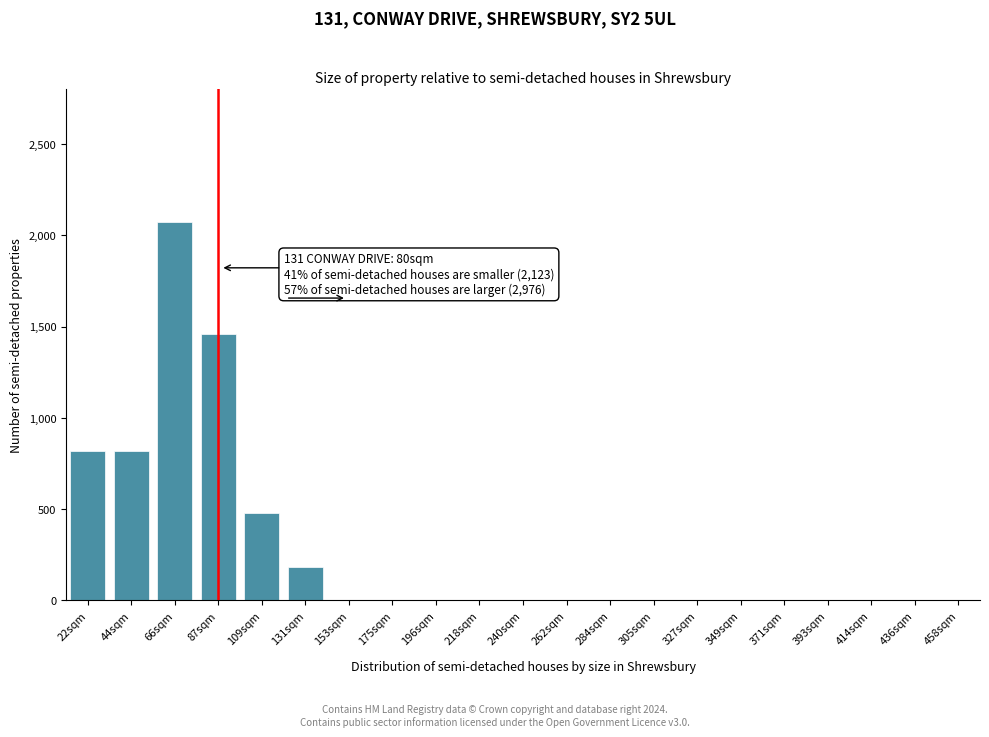

Reading right to left, extract all data points from this chart.

458sqm=0	436sqm=0	414sqm=0	393sqm=0	371sqm=0	349sqm=0	327sqm=0	305sqm=0	284sqm=0	262sqm=0	240sqm=0	218sqm=0	196sqm=0	175sqm=0	153sqm=0	131sqm=185	109sqm=480	87sqm=1460	66sqm=2070	44sqm=820	22sqm=820